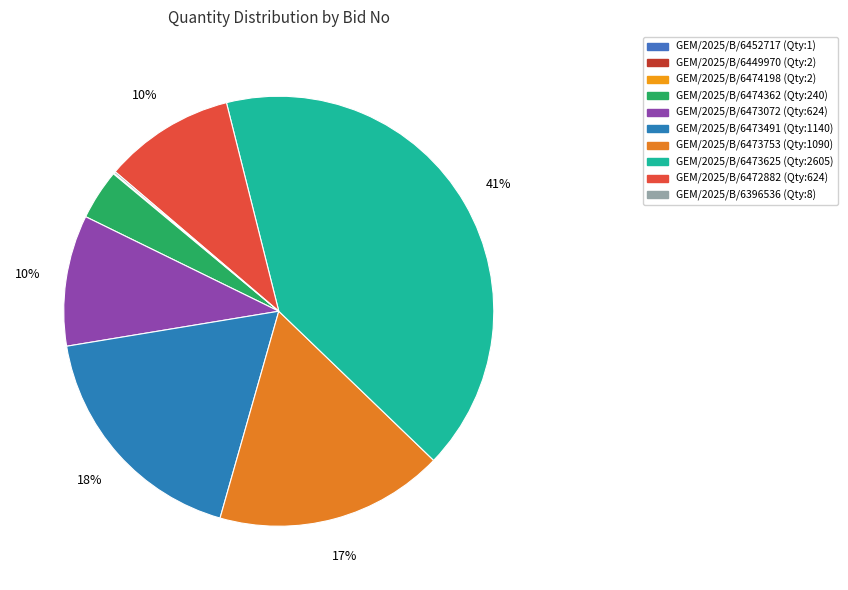

Do GEM/2025/B/6396536 and GEM/2025/B/6474198 together represent more than half of the pie?

No